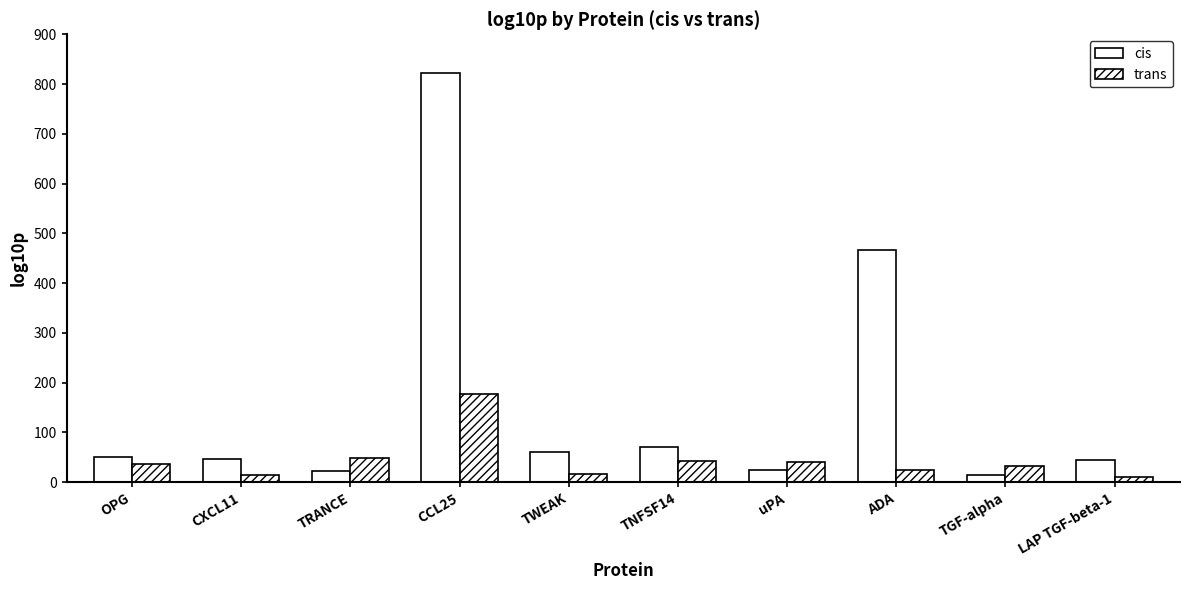

Which series changed the most between CXCL11 and ADA?

cis